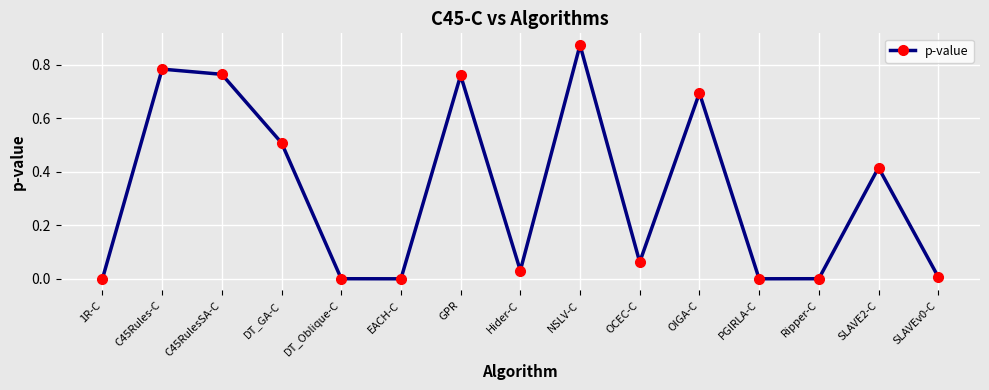

The value at GPR is 0.4. True or false?

False